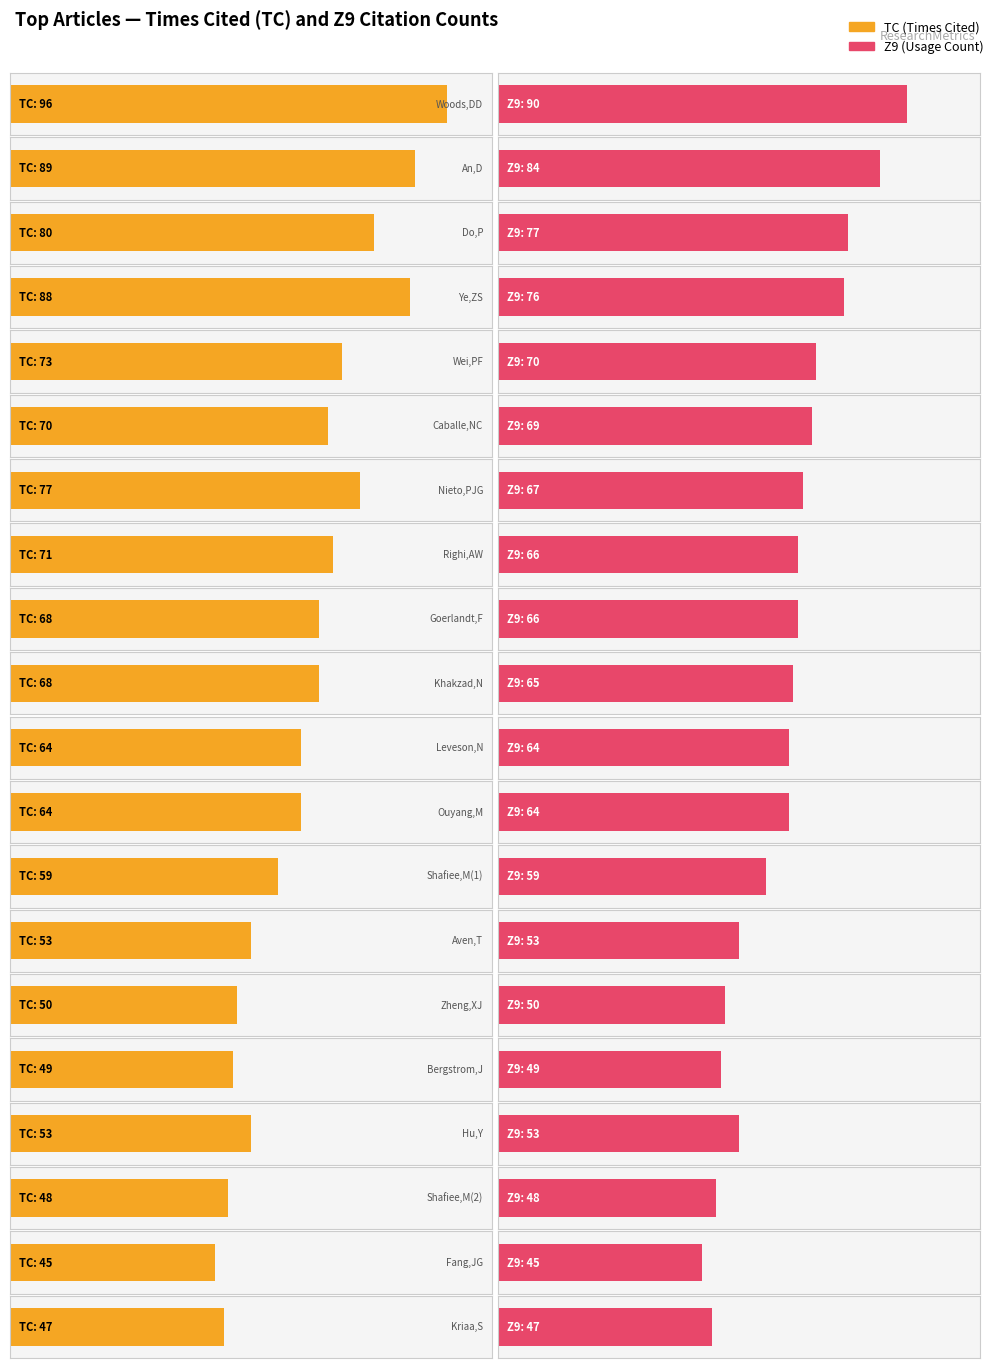

Reading left to right, what are all the values shown in this chart?

TC: Woods,DD=96	An,D=89	Do,P=80	Ye,ZS=88	Wei,PF=73	Caballe,NC=70	Nieto,PJG=77	Righi,AW=71	Goerlandt,F=68	Khakzad,N=68	Leveson,N=64	Ouyang,M=64	Shafiee,M(1)=59	Aven,T=53	Zheng,XJ=50	Bergstrom,J=49	Hu,Y=53	Shafiee,M(2)=48	Fang,JG=45	Kriaa,S=47
Z9: Woods,DD=90	An,D=84	Do,P=77	Ye,ZS=76	Wei,PF=70	Caballe,NC=69	Nieto,PJG=67	Righi,AW=66	Goerlandt,F=66	Khakzad,N=65	Leveson,N=64	Ouyang,M=64	Shafiee,M(1)=59	Aven,T=53	Zheng,XJ=50	Bergstrom,J=49	Hu,Y=53	Shafiee,M(2)=48	Fang,JG=45	Kriaa,S=47